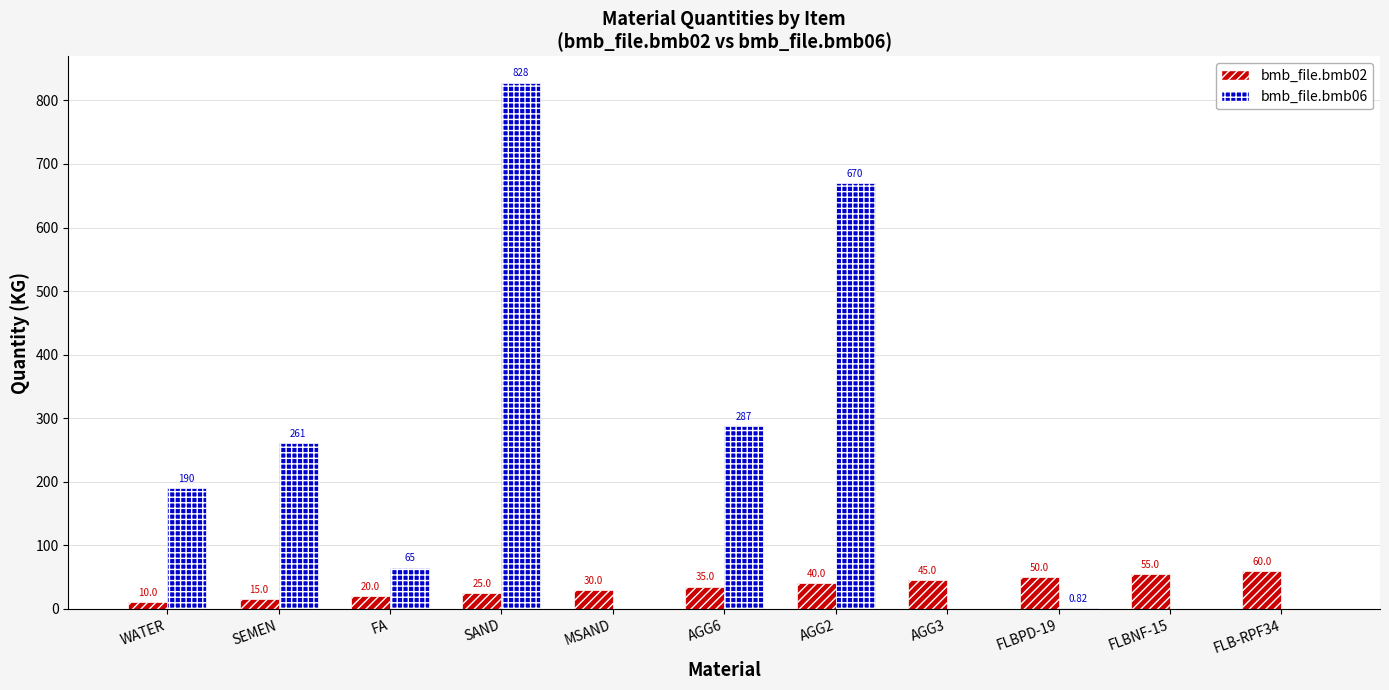

Between FA and FLBNF-15, which series saw the biggest shift?

bmb_file.bmb06